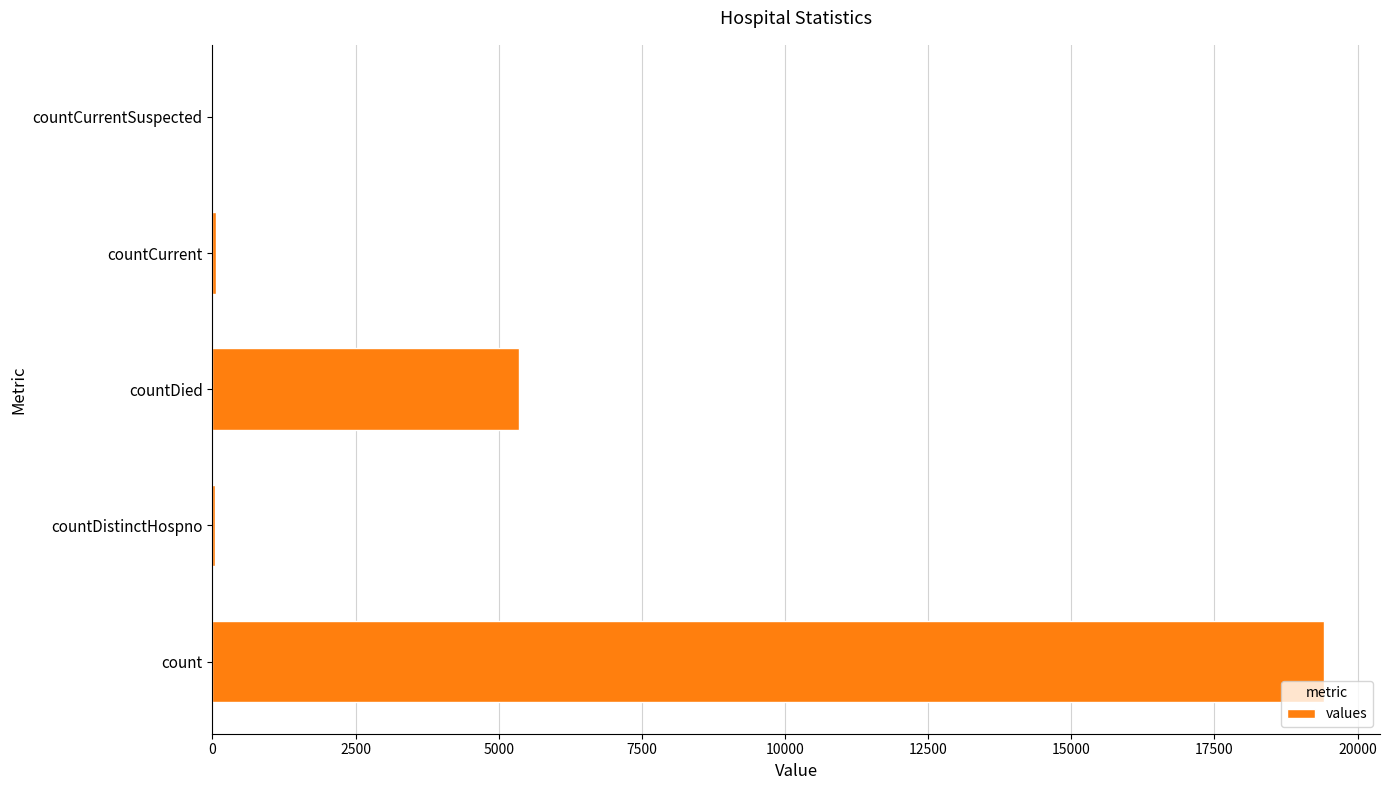

How many series are shown in this chart?

1